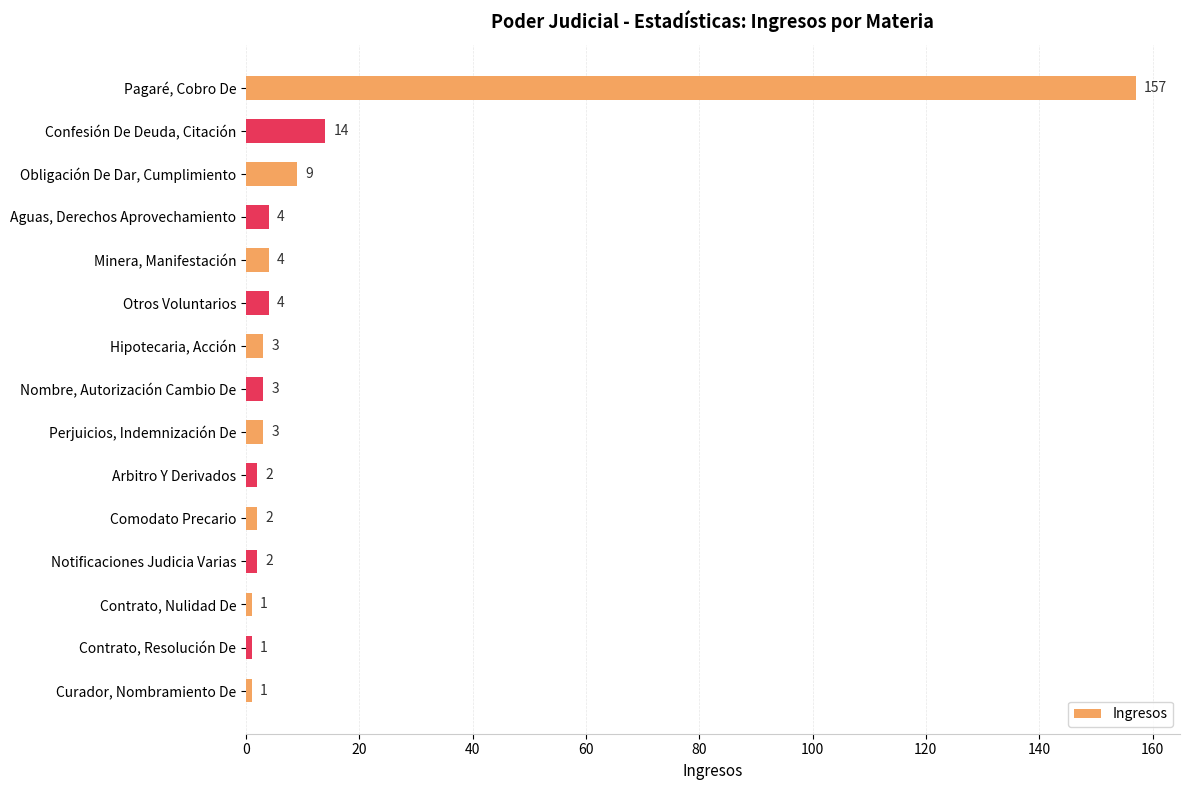

What is the label of the 10th bar from the top?

Arbitro Y Derivados